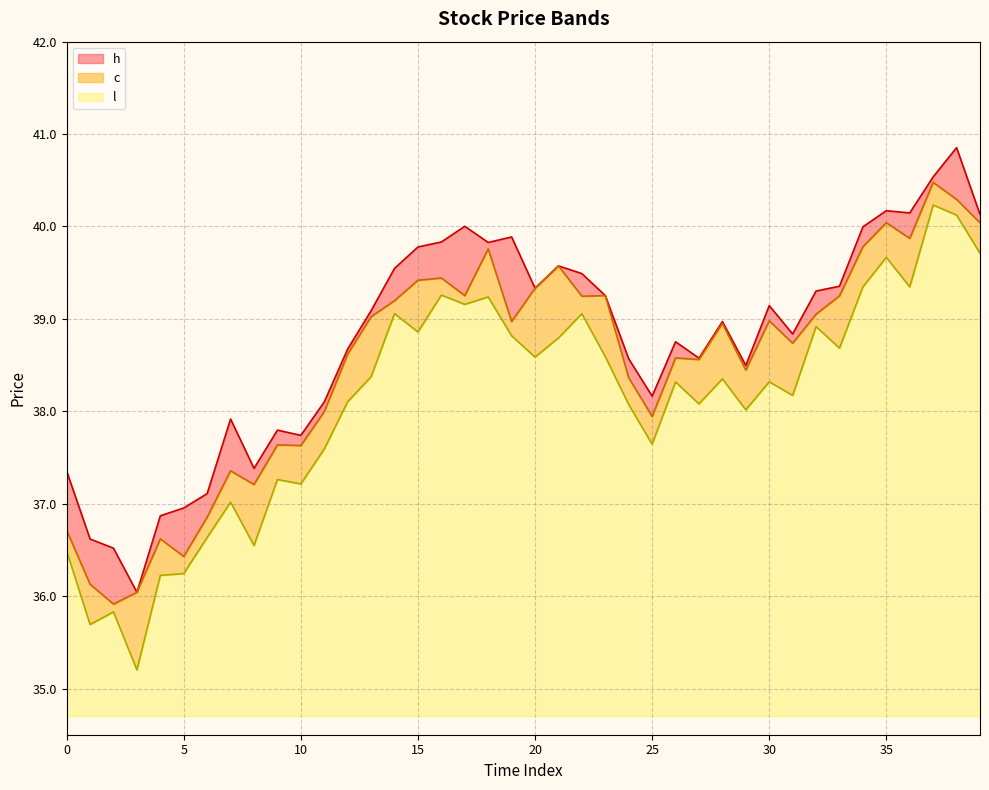

What is the greatest value displayed?

40.9